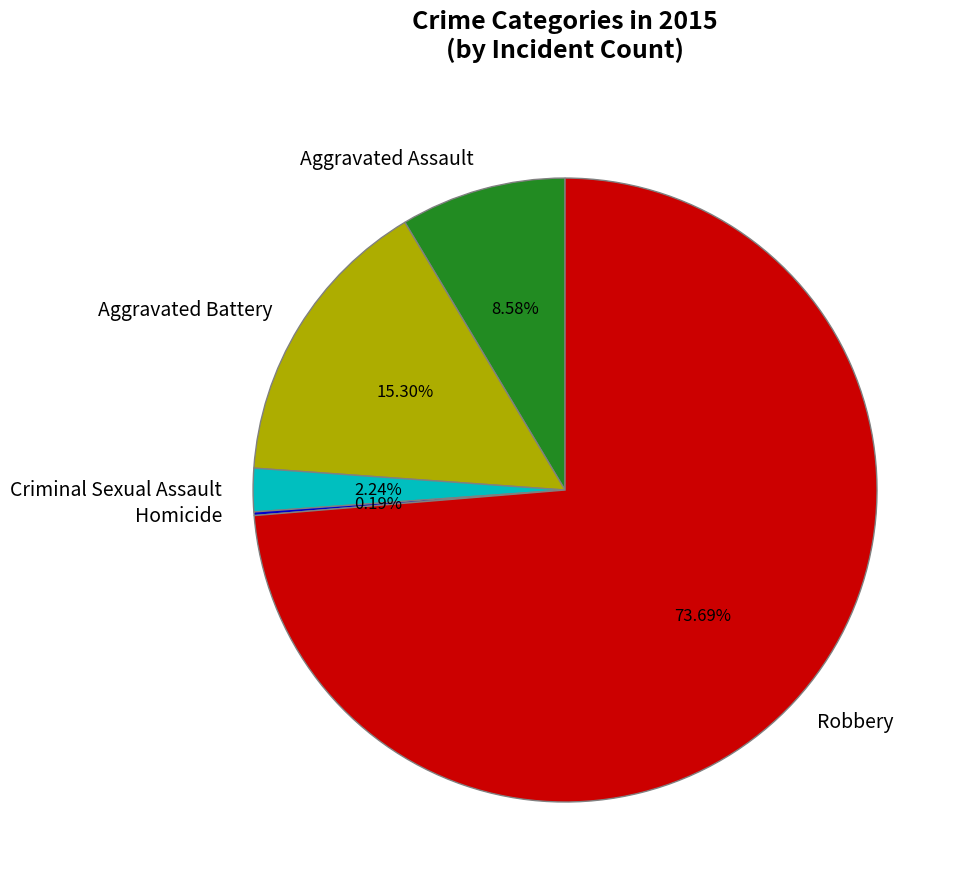

Between Criminal Sexual Assault and Aggravated Assault, which is larger?

Aggravated Assault